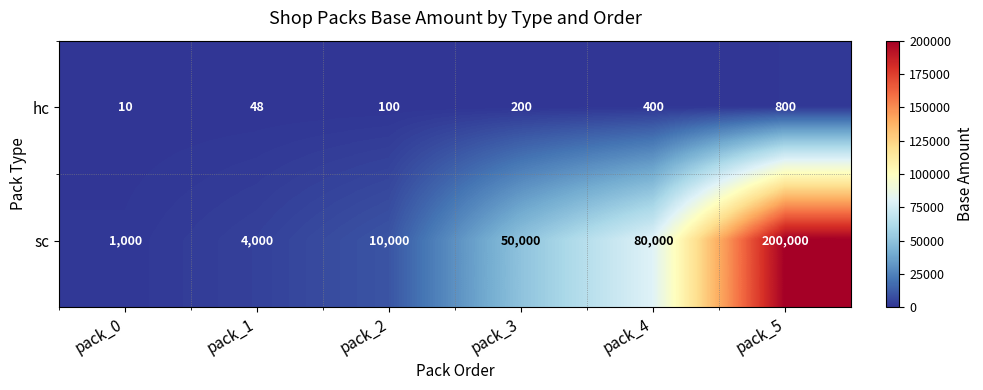

What is the lowest value of the hc series?

10